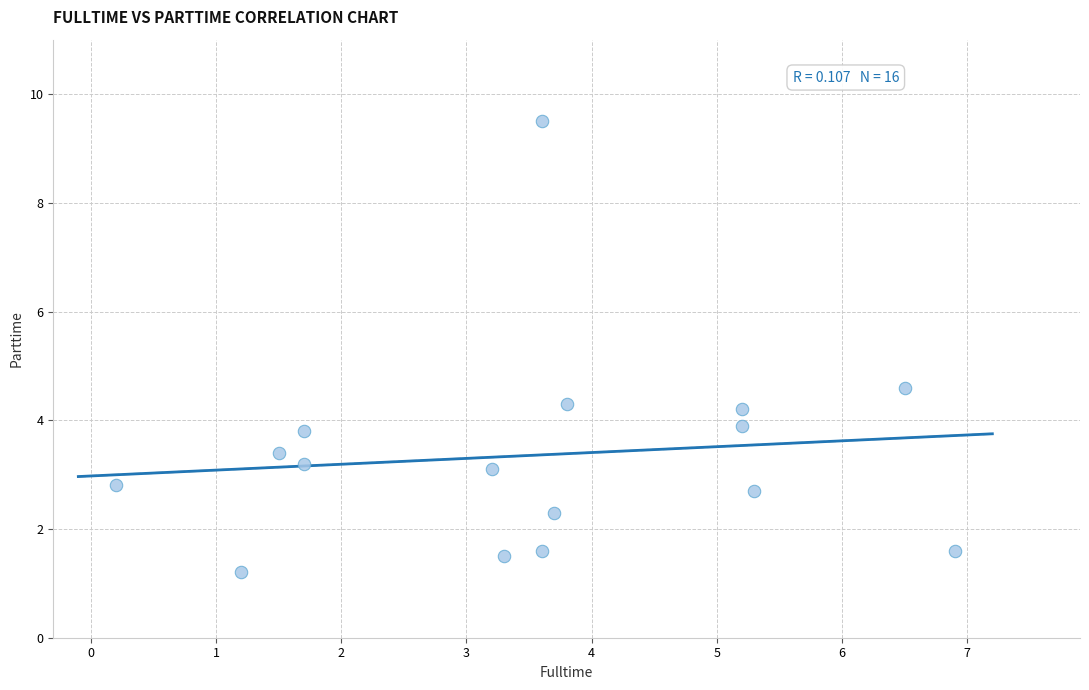

What Y value in the scatter plot is closest to 5?

4.6